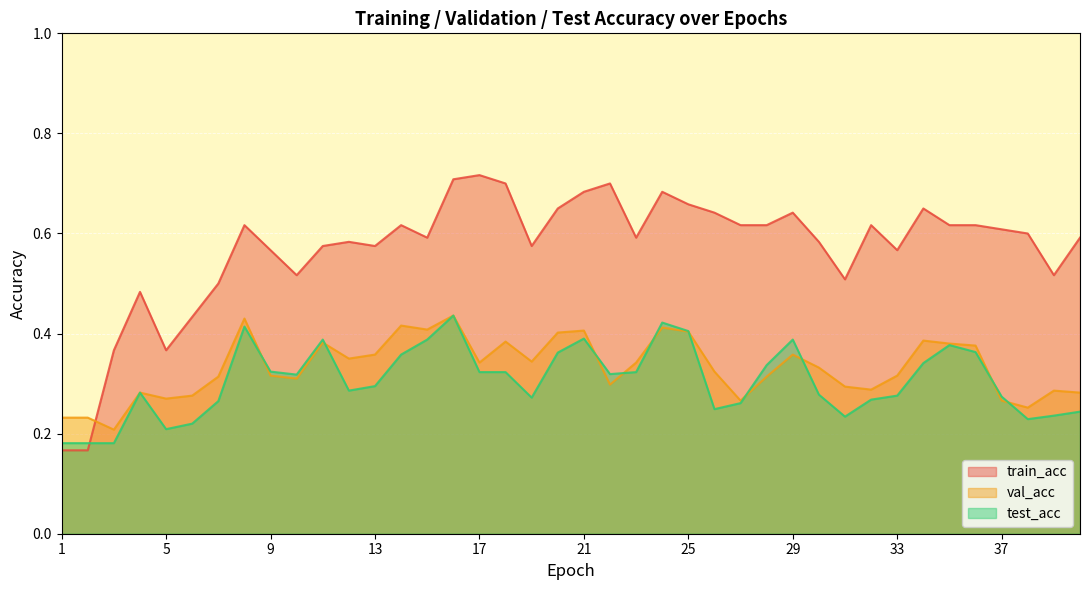

What is the total value across all series at 40?

1.1